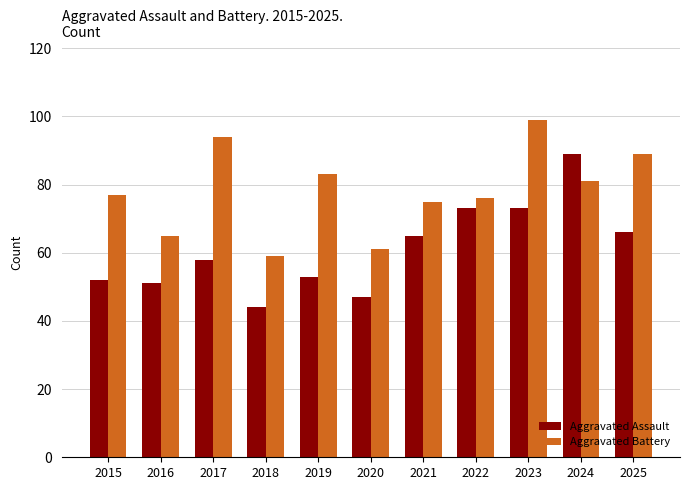

Is it true that Aggravated Battery equals 26 at 2016?

False